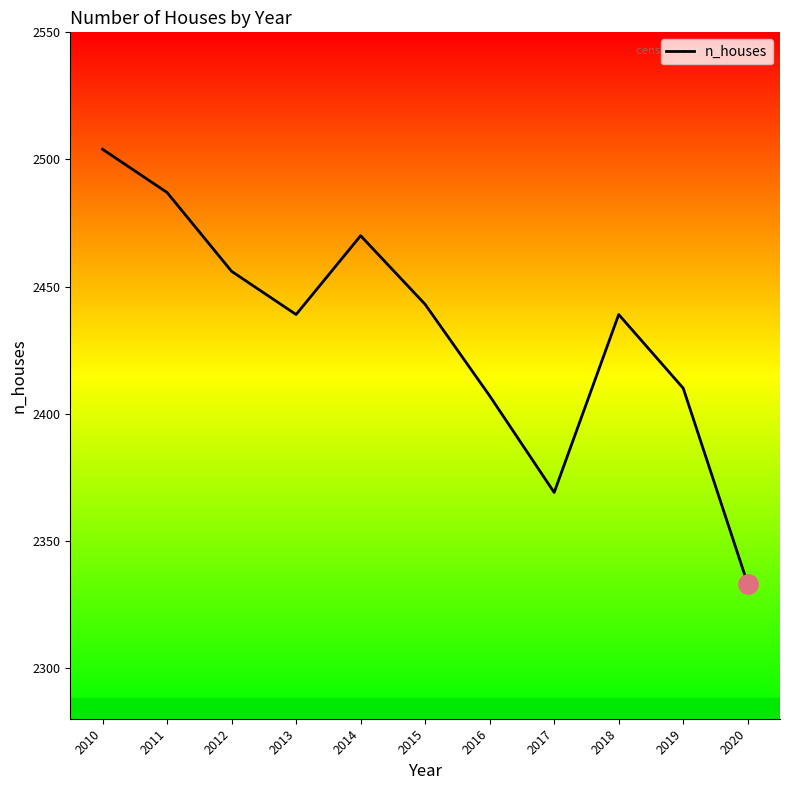

Reading right to left, transcribe all the data shown in this chart.

2020=2333	2019=2410	2018=2439	2017=2369	2016=2407	2015=2443	2014=2470	2013=2439	2012=2456	2011=2487	2010=2504